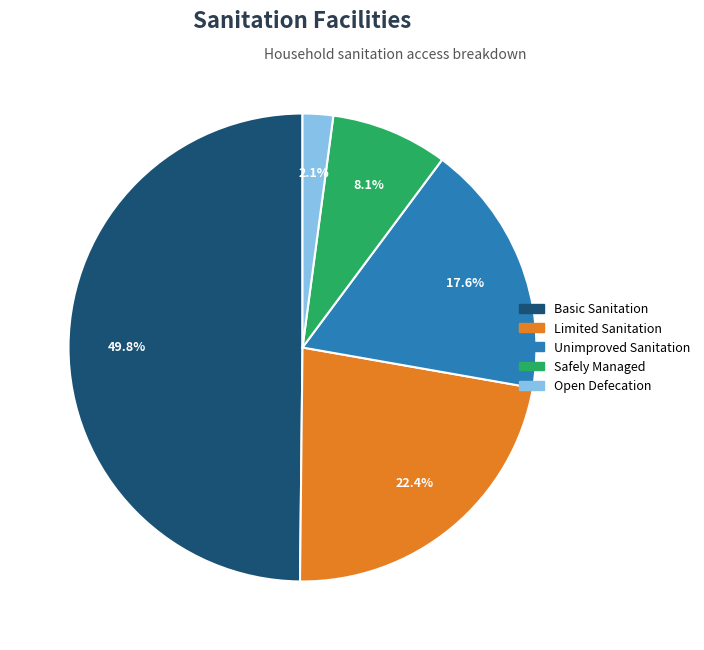

What is the largest slice in the pie chart?

Basic Sanitation